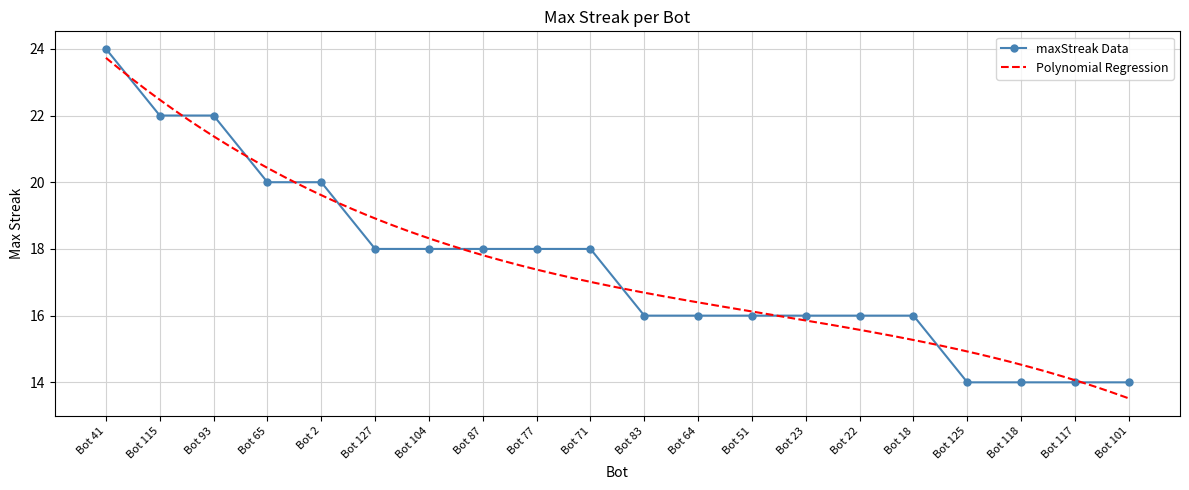

What is the sum of all values?

350